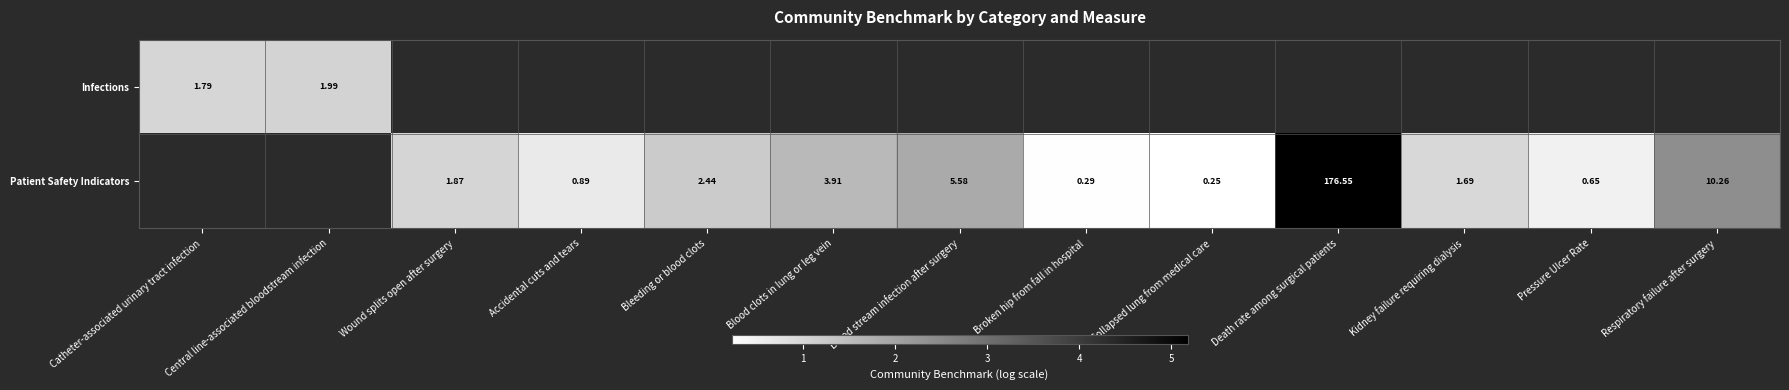

What is the greatest value displayed?

5.2